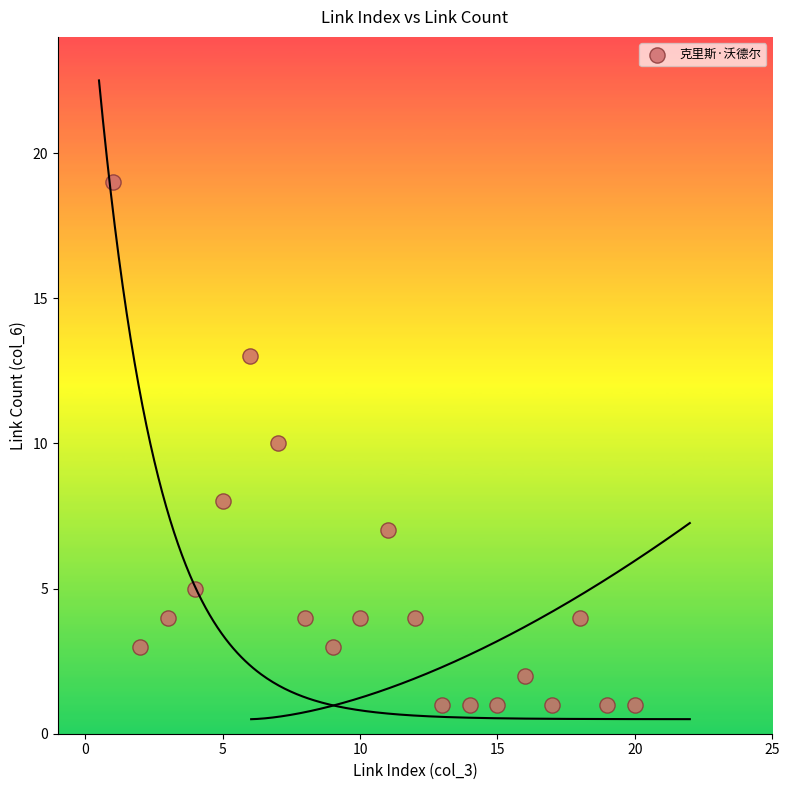

What is the range of Y values (max minus min)?

18